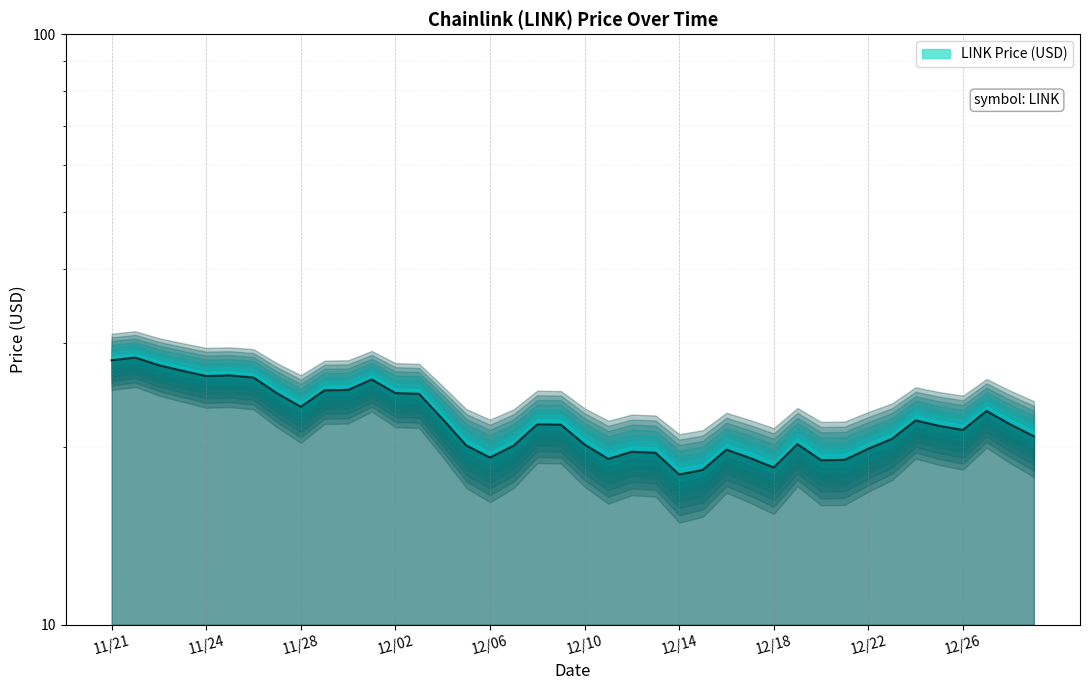

Is it true that the value at 11/25 is 26.4?

True